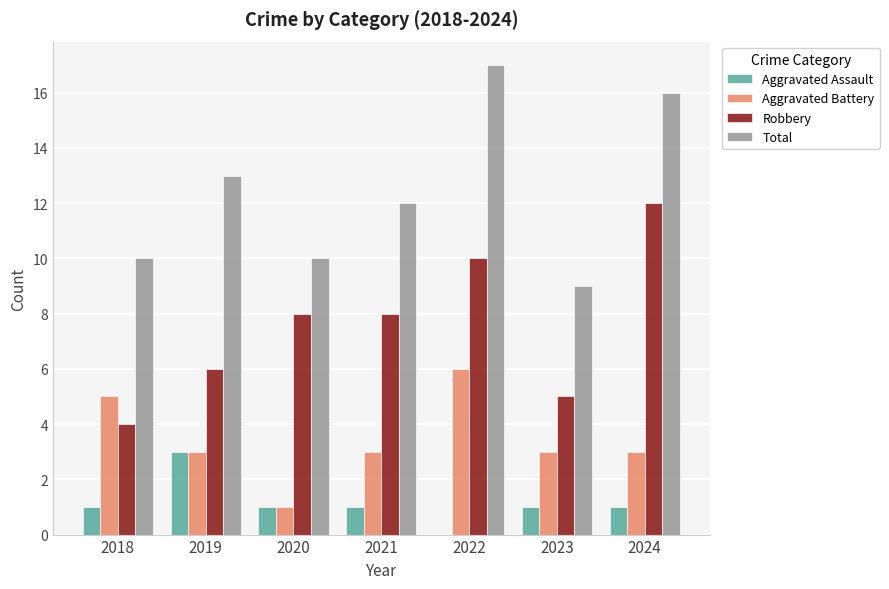

What value does the Aggravated Battery series have at 2024?

3